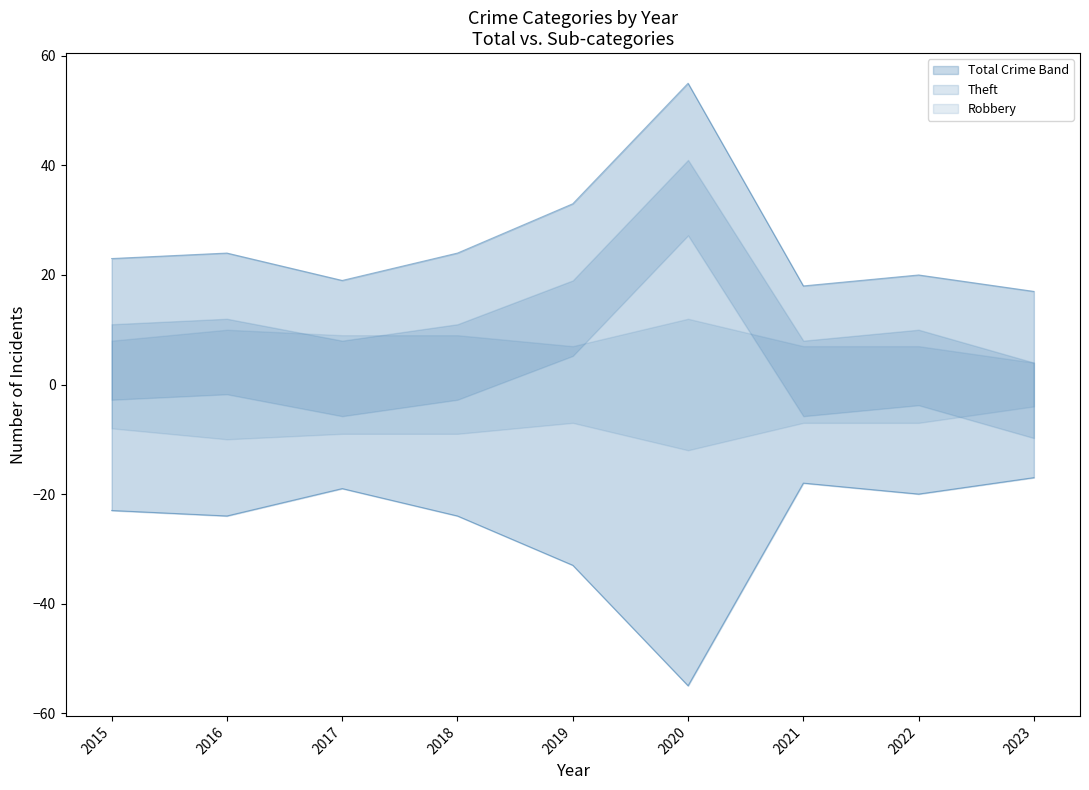

How many data points in Theft are less than 11?

4